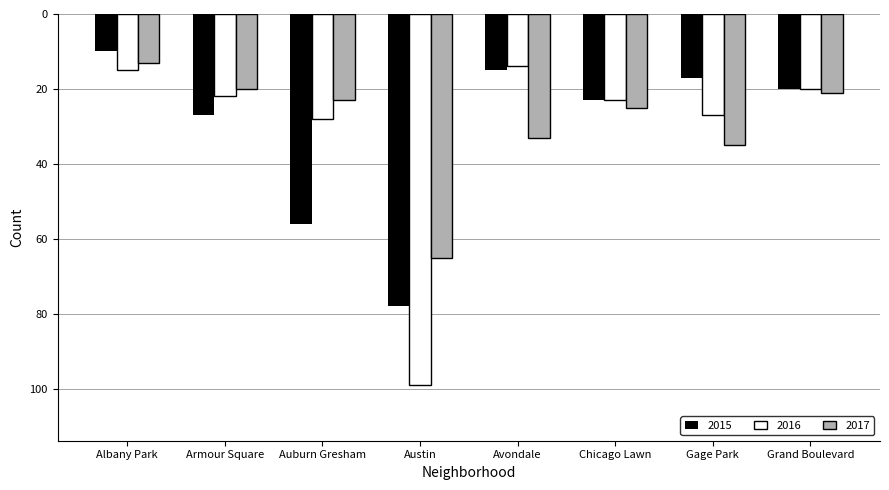

Where is 2015 nearest to the value -44?

Auburn Gresham